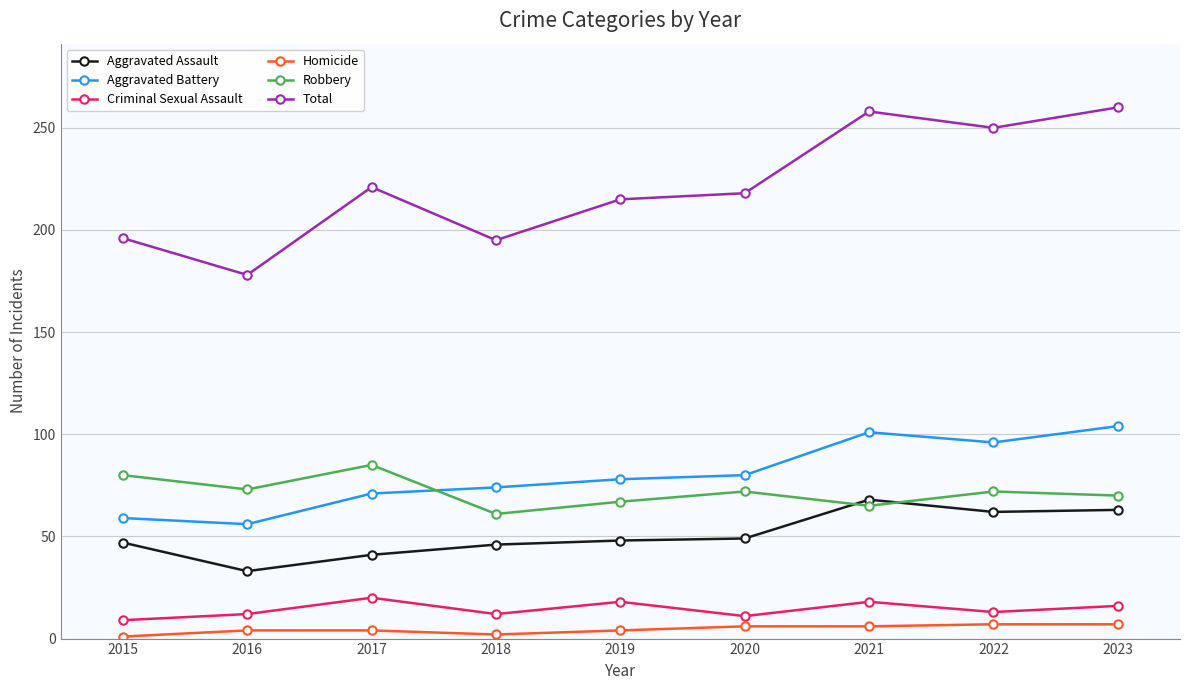

Which series has the largest range (max minus min)?

Total